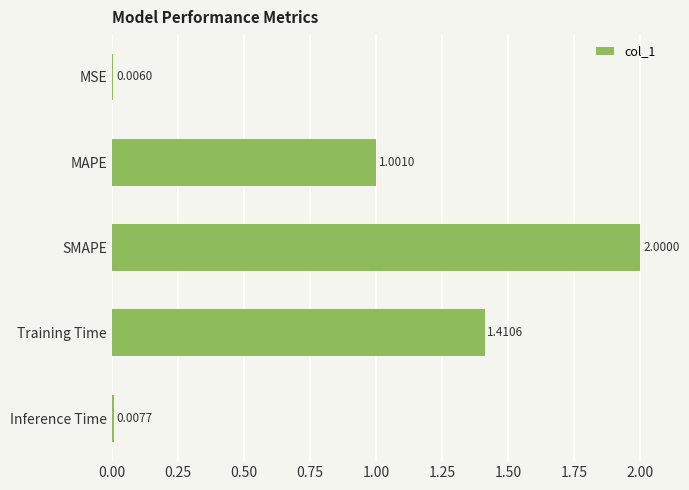

Which label corresponds to the largest value in the chart?

SMAPE